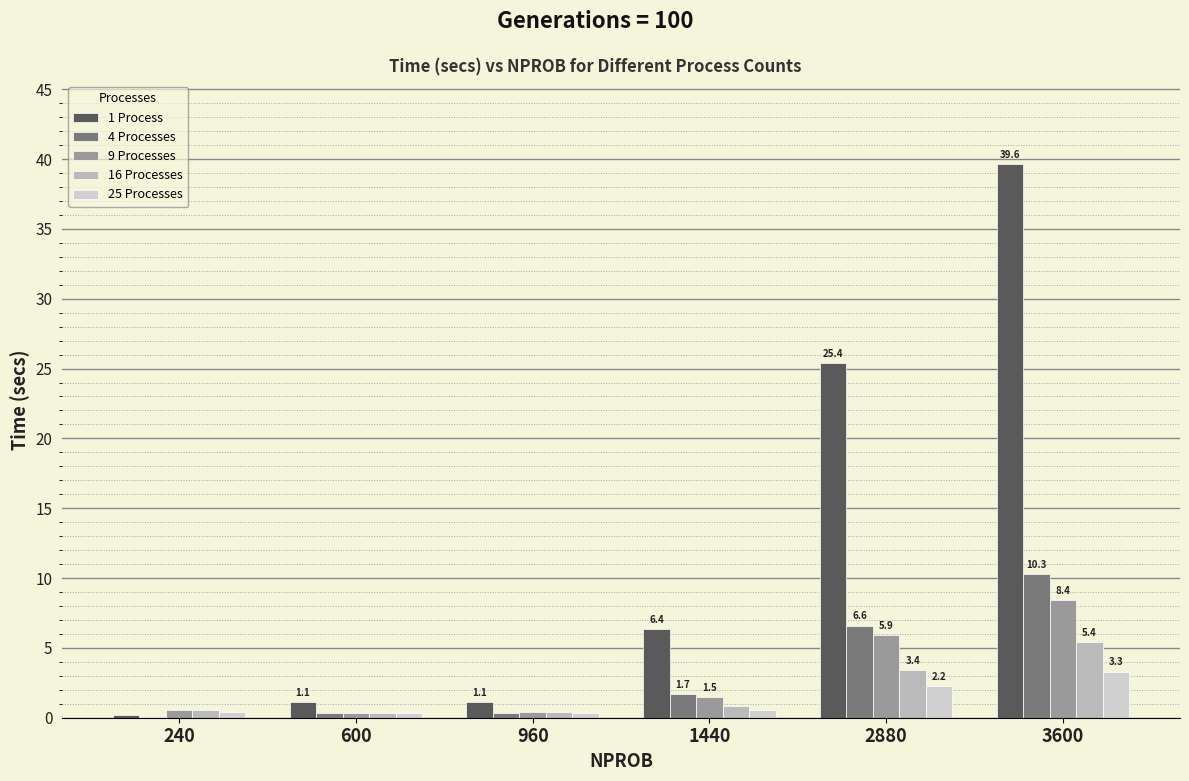

What is the average value of the 9 Processes series?

2.8